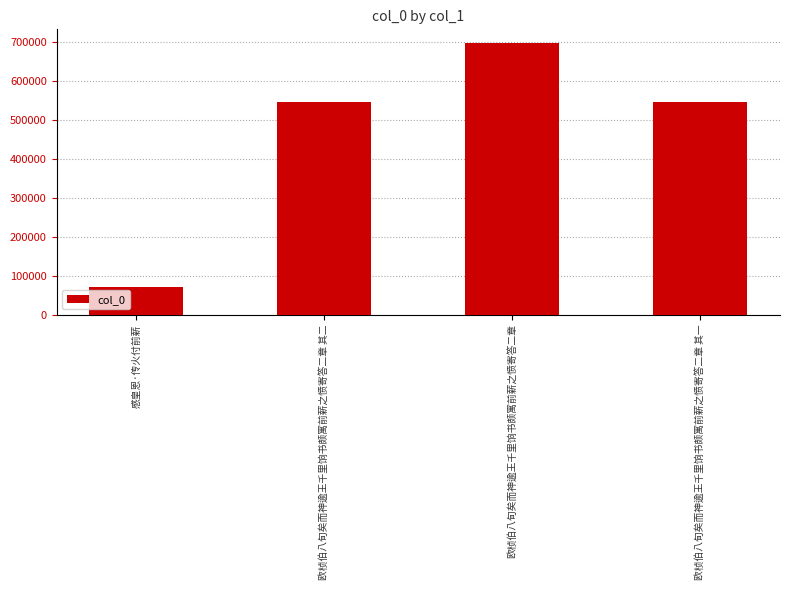

What is the value of the 4th bar from the left?

545293